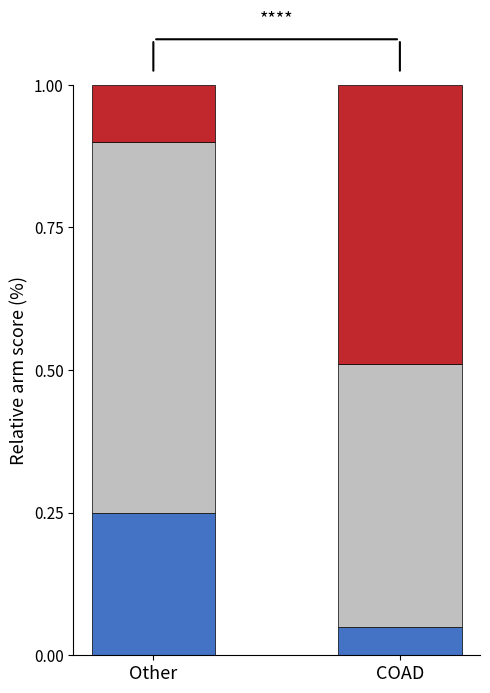

What is the total value across all series at COAD?

1.0